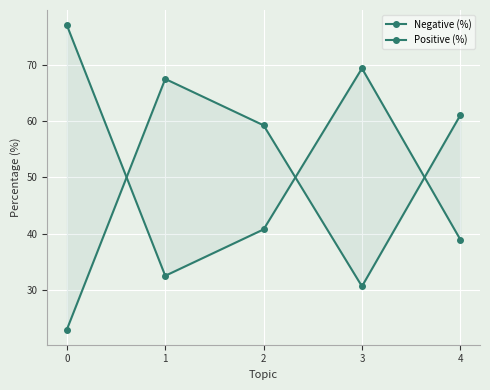

Which category has the lowest value in the Positive (%) series?

1